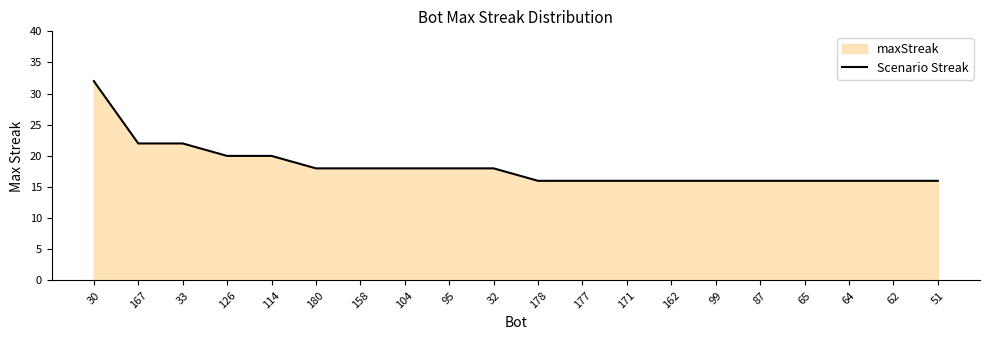

The chart shows a value of 26 at 62. True or false?

False